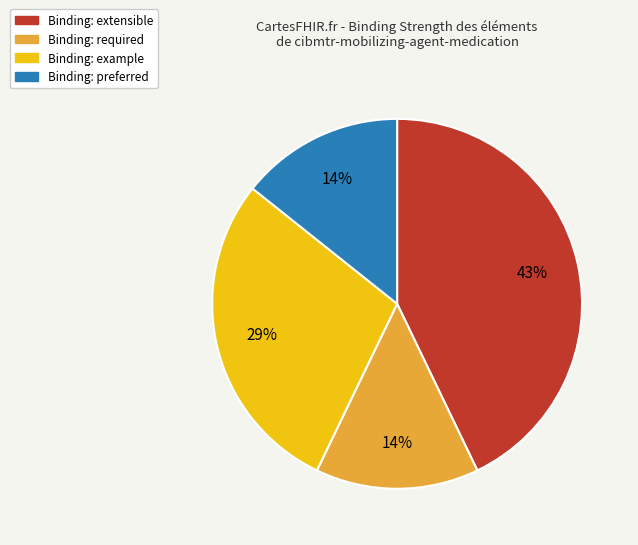

To the nearest percent, what is the average slice percentage?

25%